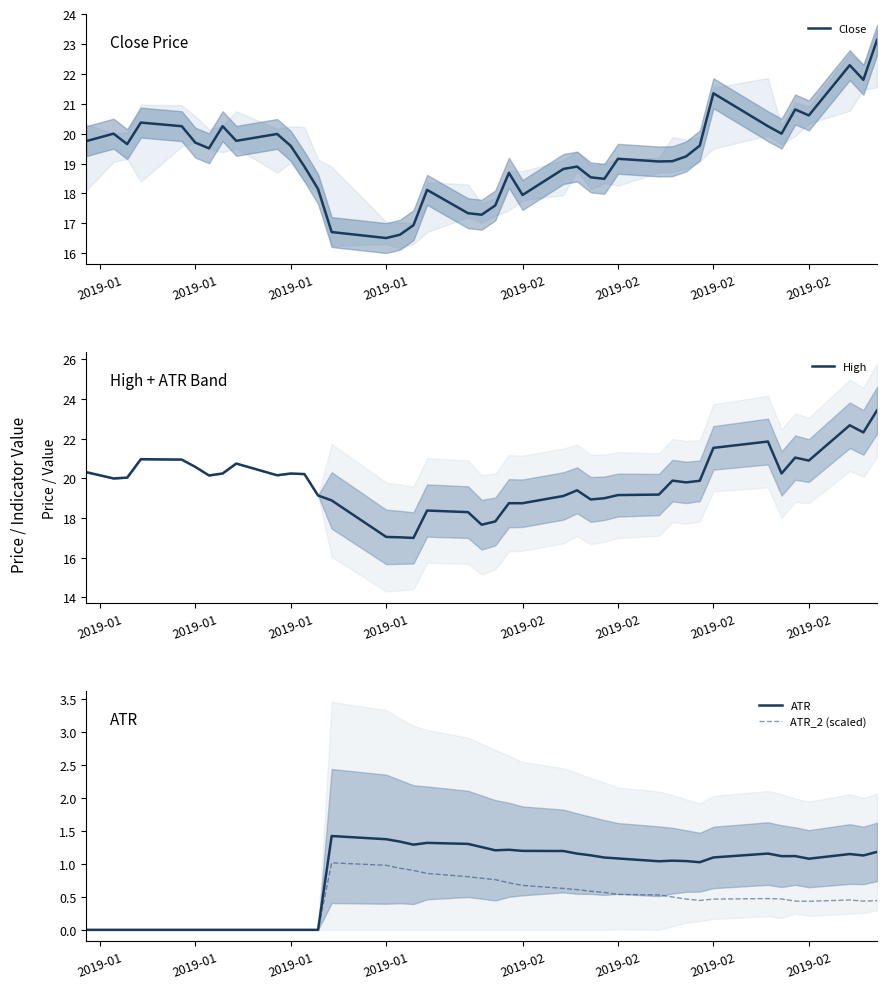

Reading left to right, list all the values displayed in this chart.

Close: 19.8	20.0	19.6	20.4	20.2	19.7	19.5	20.2	19.8	20.0	19.6	18.9	18.1	16.7	16.5	16.6	16.9	18.1	17.3	17.3	17.6	18.7	18.0	18.8	18.9	18.5	18.5	19.2	19.1	19.1	19.2	19.6	21.4	20.2	20.0	20.8	20.6	22.3	21.8	23.1
High: 20.3	20.0	20.0	21.0	21.0	20.6	20.1	20.2	20.8	20.2	20.2	20.2	19.1	18.9	17.0	17.0	17.0	18.4	18.3	17.7	17.8	18.8	18.8	19.1	19.4	18.9	19.0	19.2	19.2	19.9	19.8	19.9	21.5	21.9	20.2	21.0	20.9	22.7	22.3	23.4
ATR: 0.0	0.0	0.0	0.0	0.0	0.0	0.0	0.0	0.0	0.0	0.0	0.0	0.0	1.4	1.4	1.3	1.3	1.3	1.3	1.3	1.2	1.2	1.2	1.2	1.2	1.1	1.1	1.1	1.0	1.0	1.0	1.0	1.1	1.2	1.1	1.1	1.1	1.1	1.1	1.2
ATR_2 (scaled): 0.0	0.0	0.0	0.0	0.0	0.0	0.0	0.0	0.0	0.0	0.0	0.0	0.0	1.0	1.0	0.9	0.9	0.9	0.8	0.8	0.8	0.7	0.7	0.6	0.6	0.6	0.6	0.5	0.5	0.5	0.5	0.4	0.5	0.5	0.5	0.4	0.4	0.5	0.4	0.4